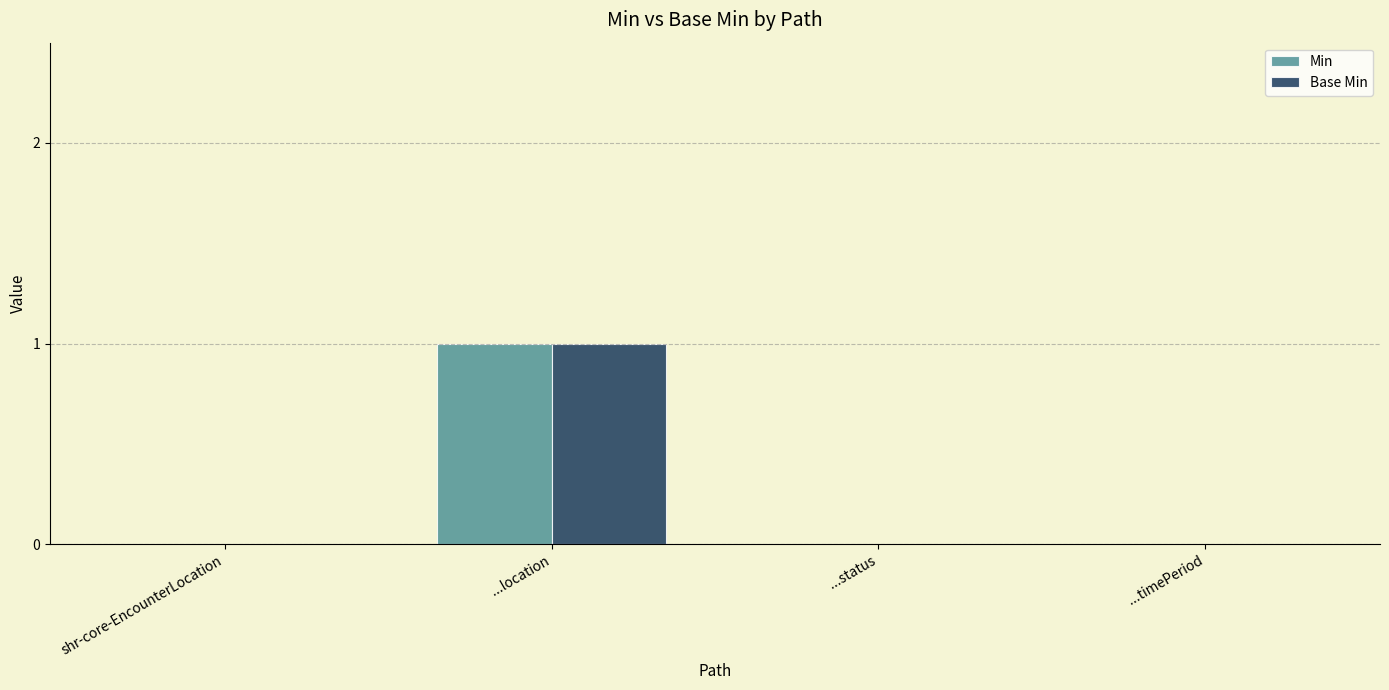

Is the value of Min at ...location greater than the value of Base Min at ...timePeriod?

Yes